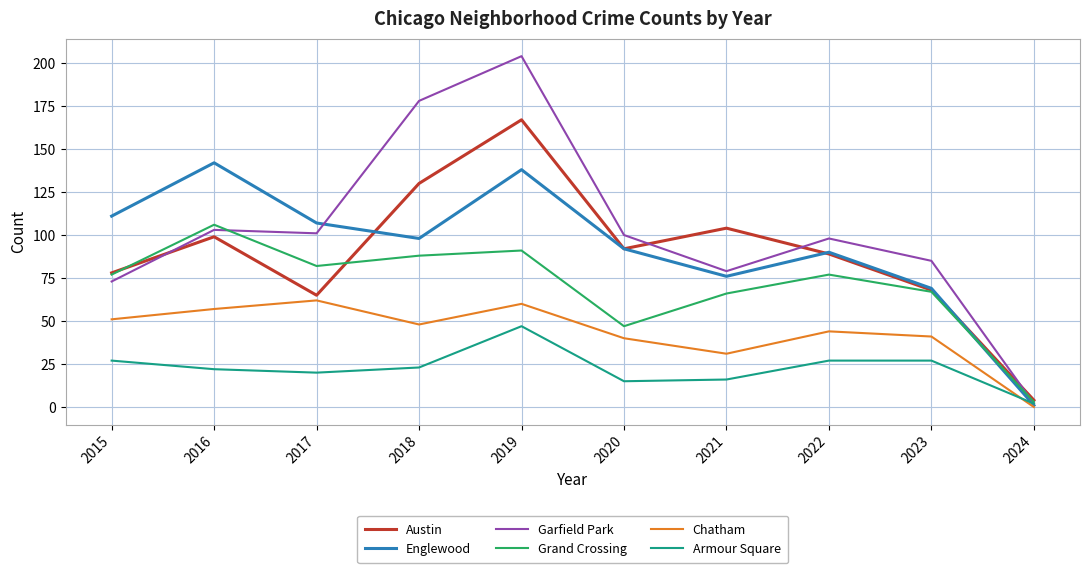

Reading left to right, extract all data points from this chart.

Austin: 78	99	65	130	167	92	104	89	68	4
Englewood: 111	142	107	98	138	92	76	90	69	1
Garfield Park: 73	103	101	178	204	100	79	98	85	2
Grand Crossing: 77	106	82	88	91	47	66	77	67	3
Chatham: 51	57	62	48	60	40	31	44	41	0
Armour Square: 27	22	20	23	47	15	16	27	27	2